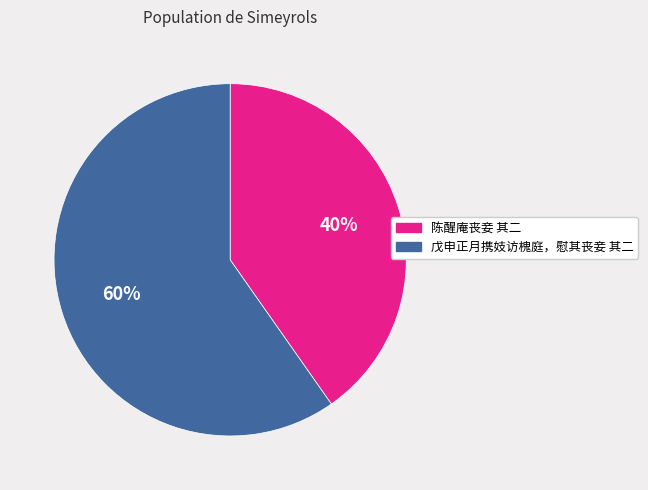

Count the number of slices in the pie.

2